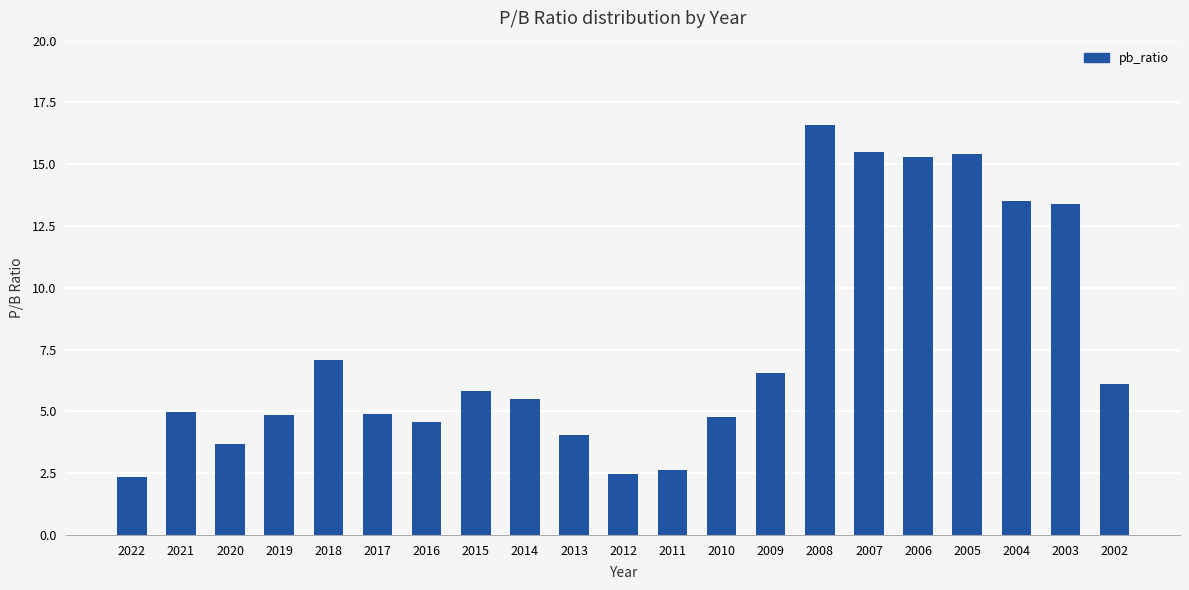

What is the sum of the values at 2002 and 2012?

8.5